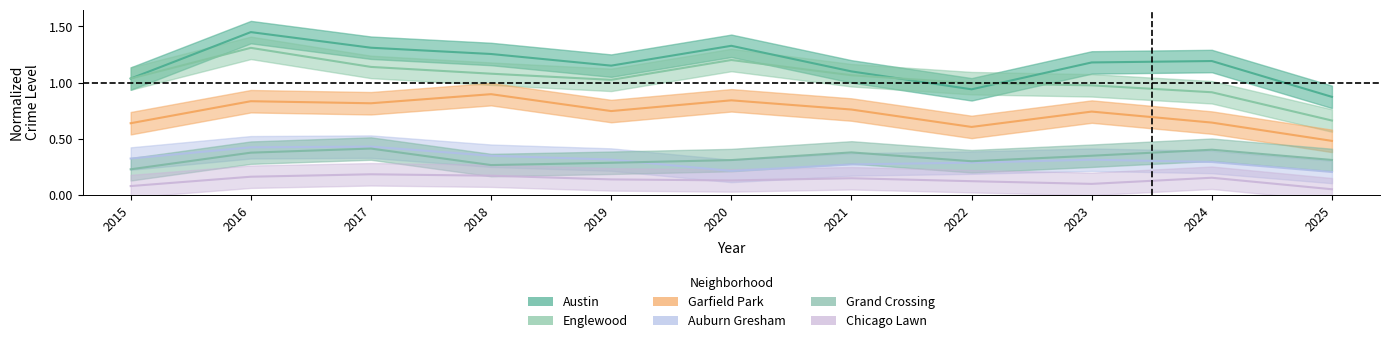

What is the sum of the Grand Crossing values at 2022 and 2018?

0.6